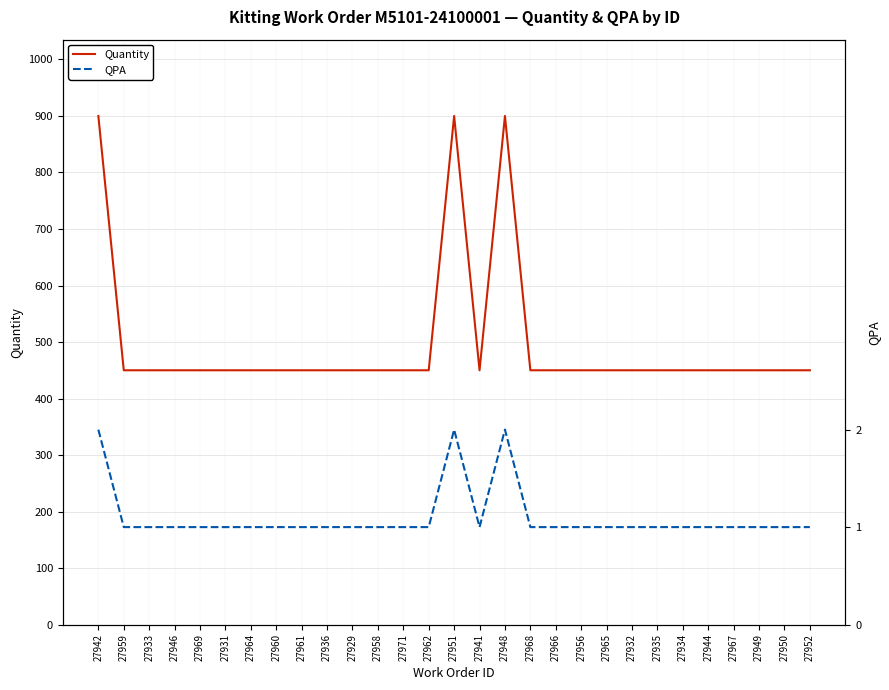

What is the value of the QPA point at the 9th from the left?

1